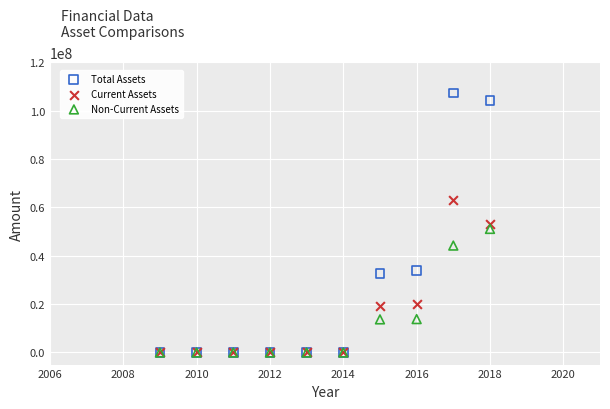

What are all the series names shown in the legend?

Total Assets, Current Assets, Non-Current Assets